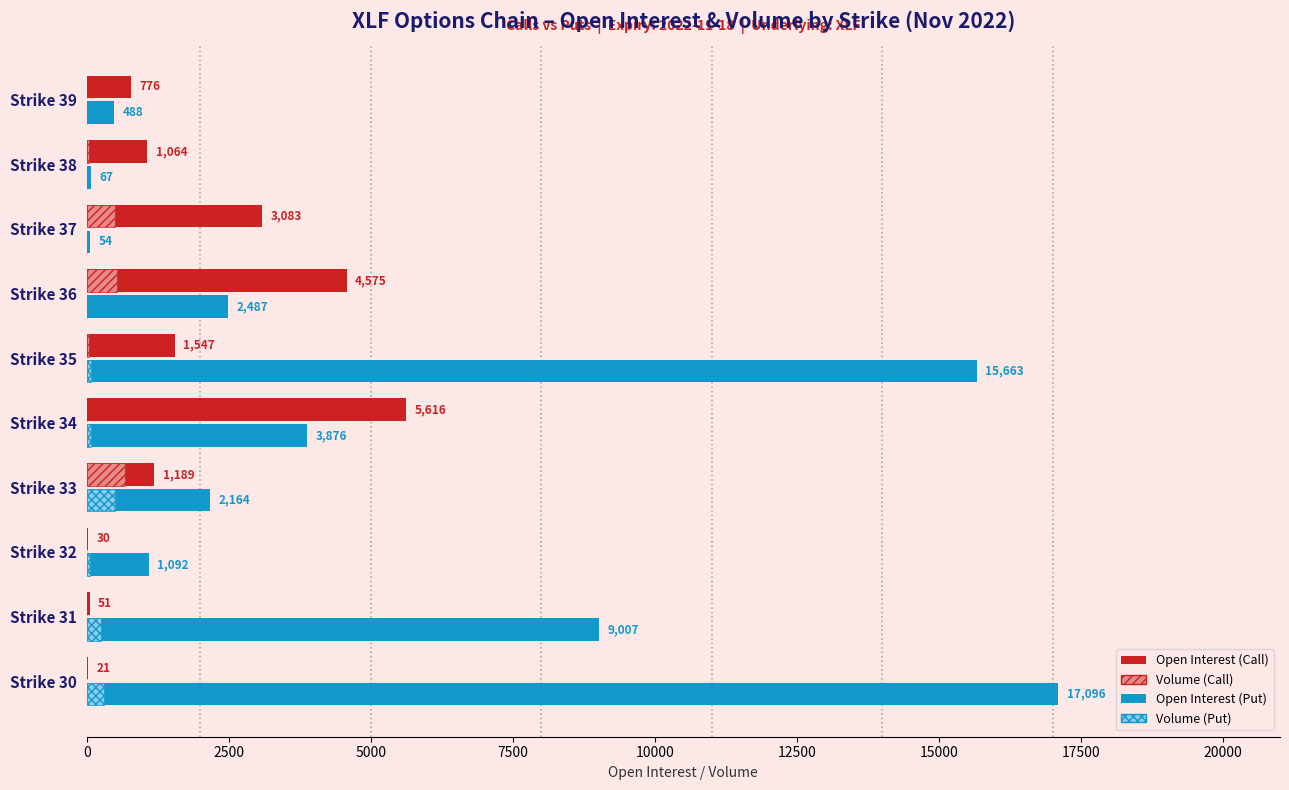

What is the maximum value shown in the chart?

17096